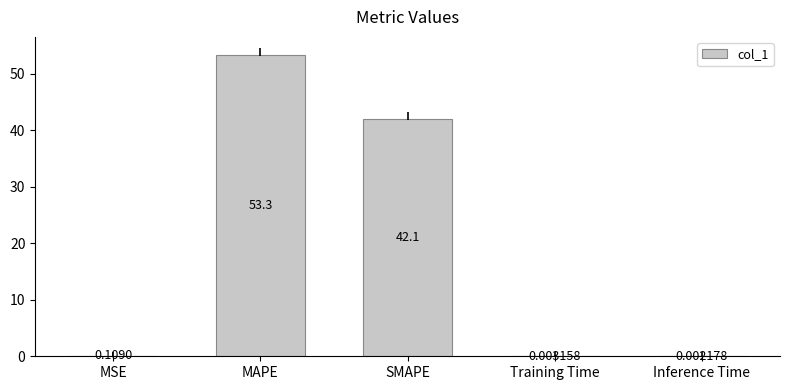

What is the change in value from MAPE to Training Time?

-53.3